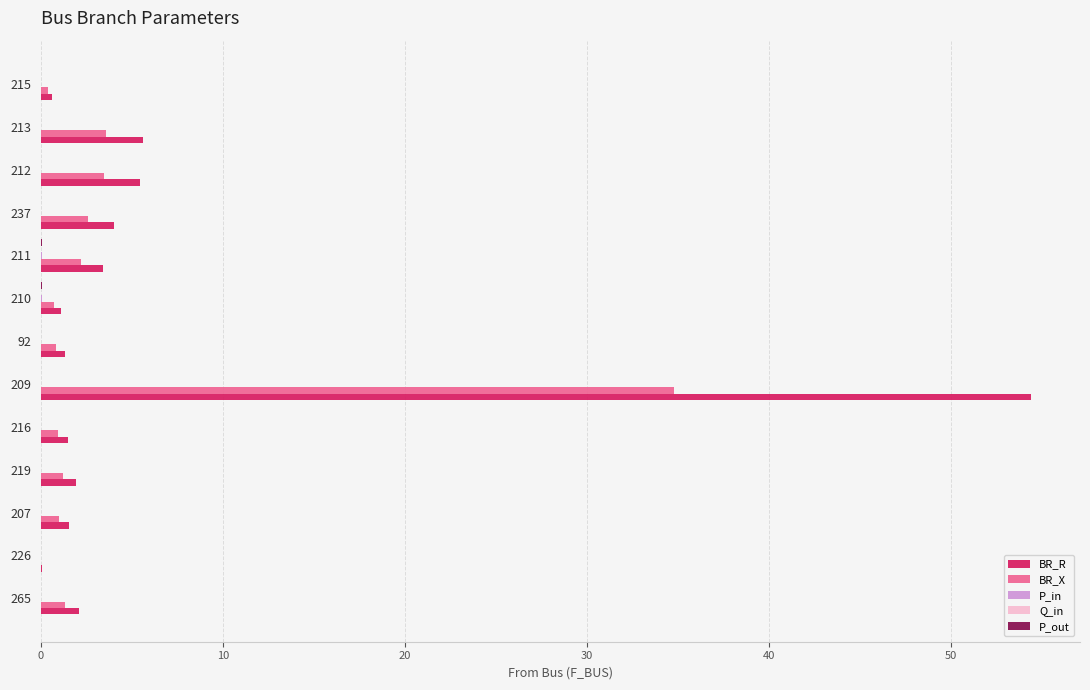

At which category is the sum across all series the highest?

209